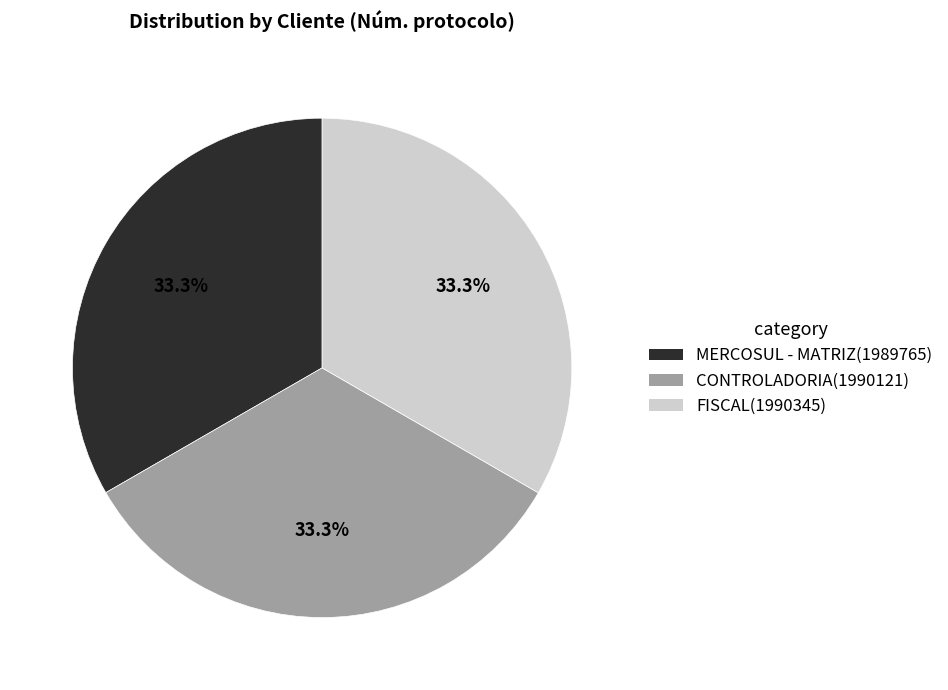

Approximately how many times larger is the value at FISCAL compared to CONTROLADORIA?

1.0